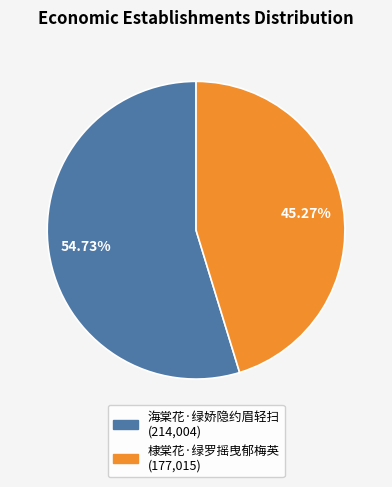

What portion of the pie excludes 海棠花·绿娇隐约眉轻扫?

45.3%